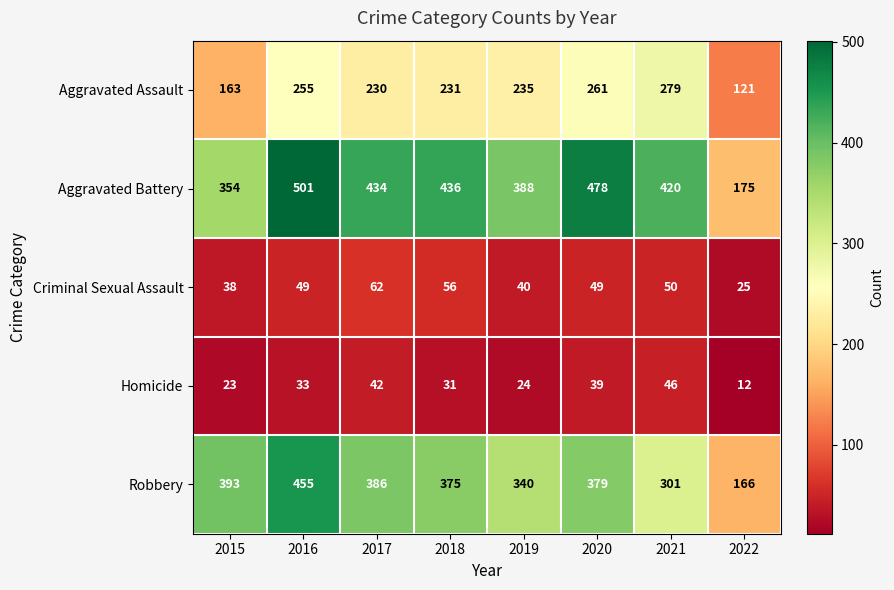

What is the total value across all series at 2015?

971